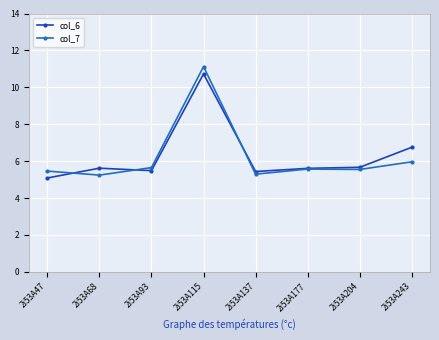

What is the minimum value shown in the chart?

5.1